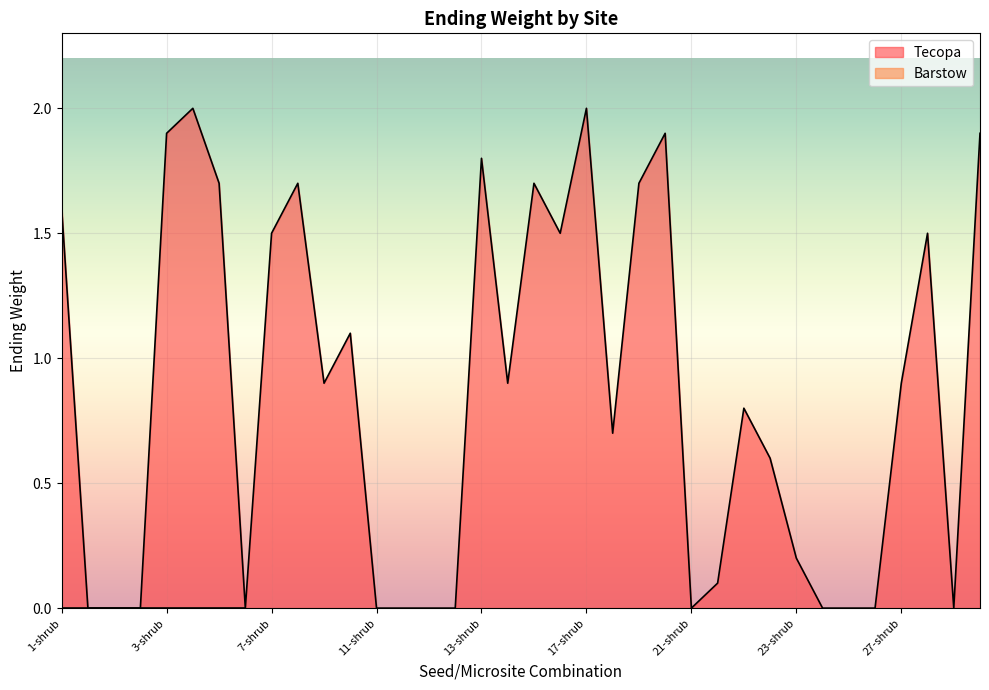

Which label corresponds to the largest value in the chart?

3-open